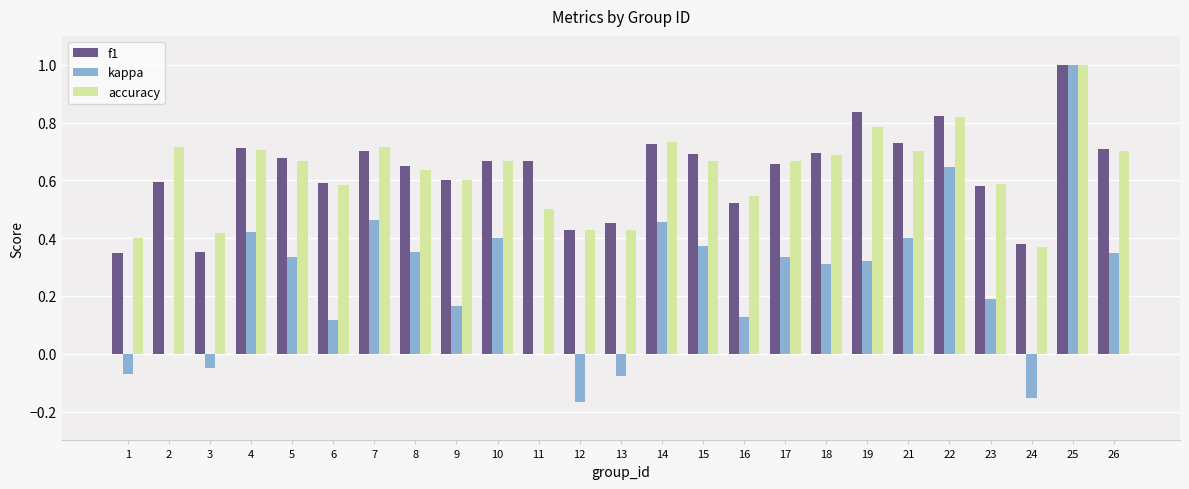

The value of accuracy at 4 is 1.1. True or false?

False